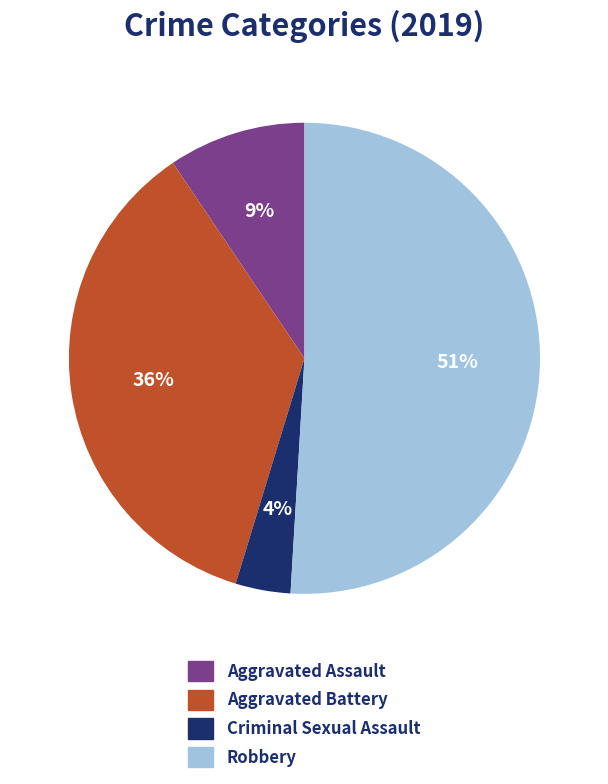

What percentage is the Aggravated Assault slice, to the nearest percent?

9%